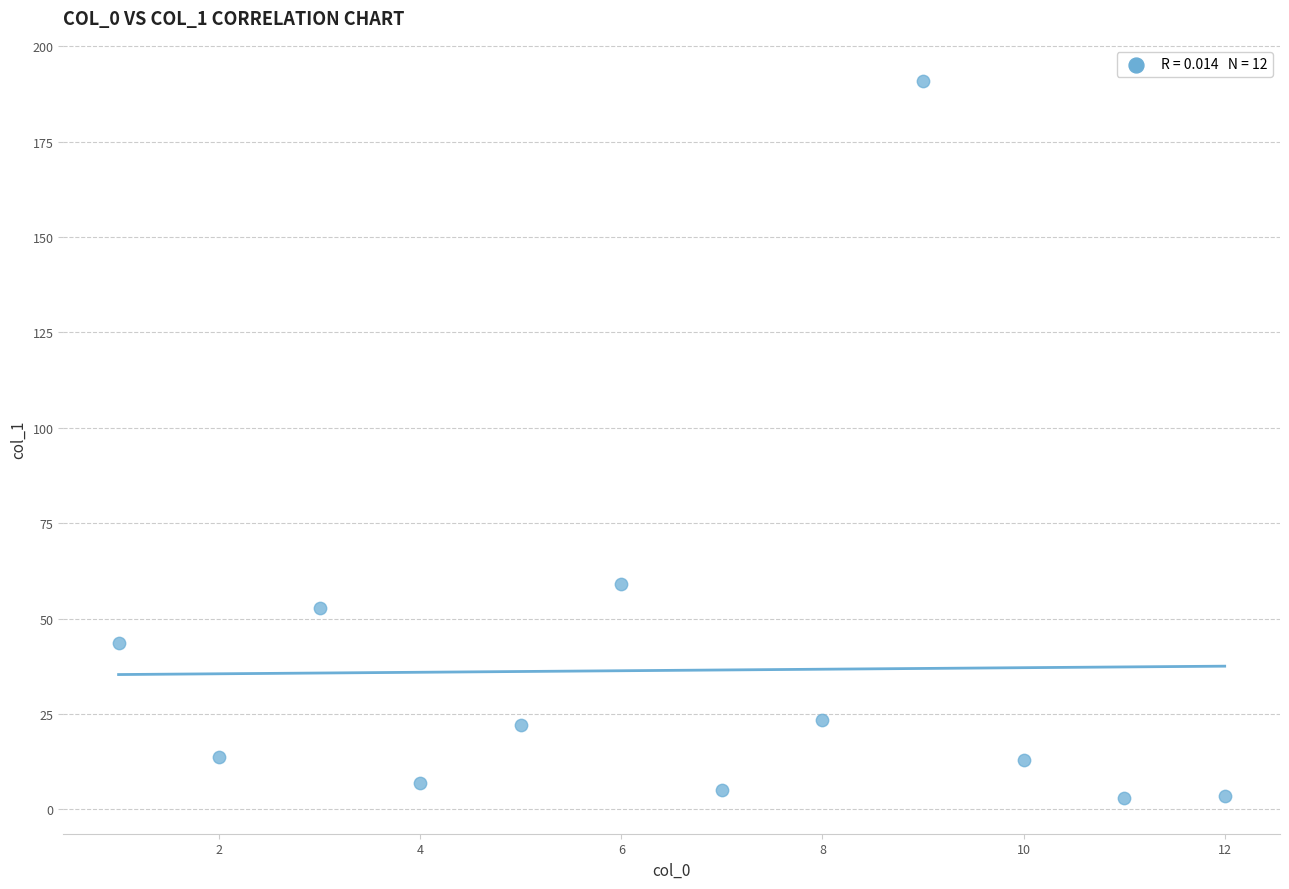

What is the average Y value?

36.4